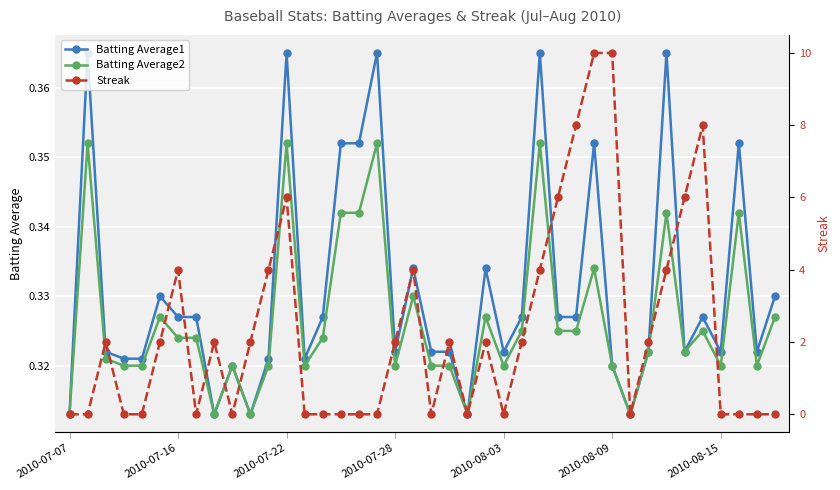

List the series in order of their peak value, highest first.

Streak, Batting Average1, Batting Average2